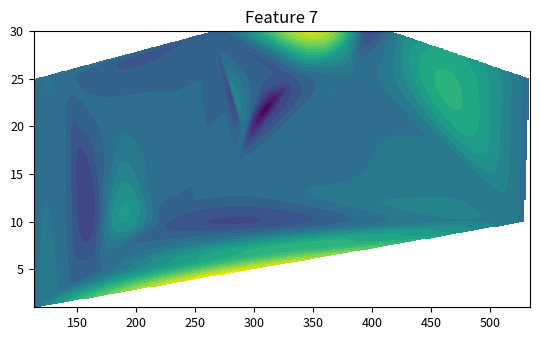

The value at 11 is 3. True or false?

False